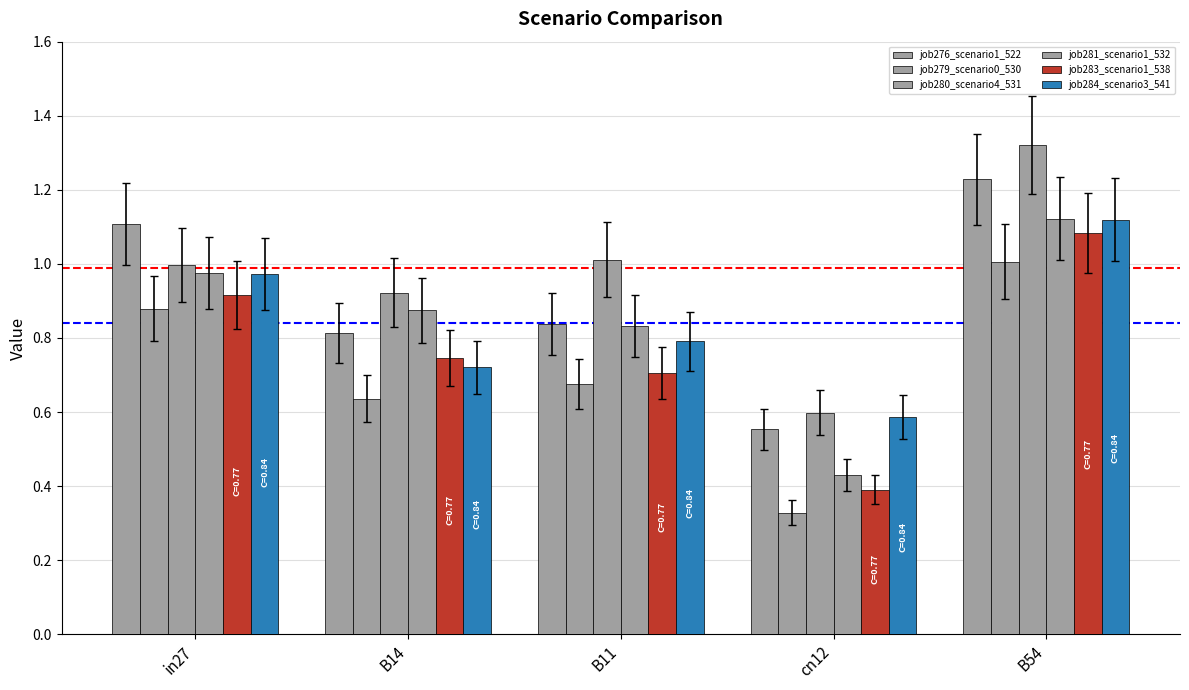

What is the approximate value of job281_scenario1_532 at cn12?

0.4